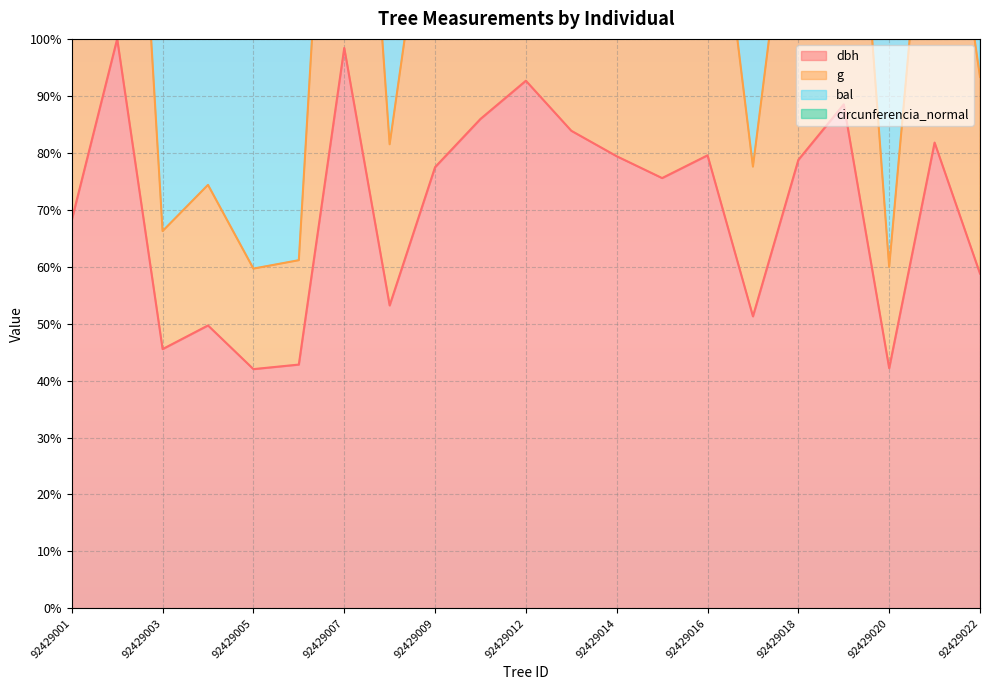

Where is g nearest to the value 129?

92429015